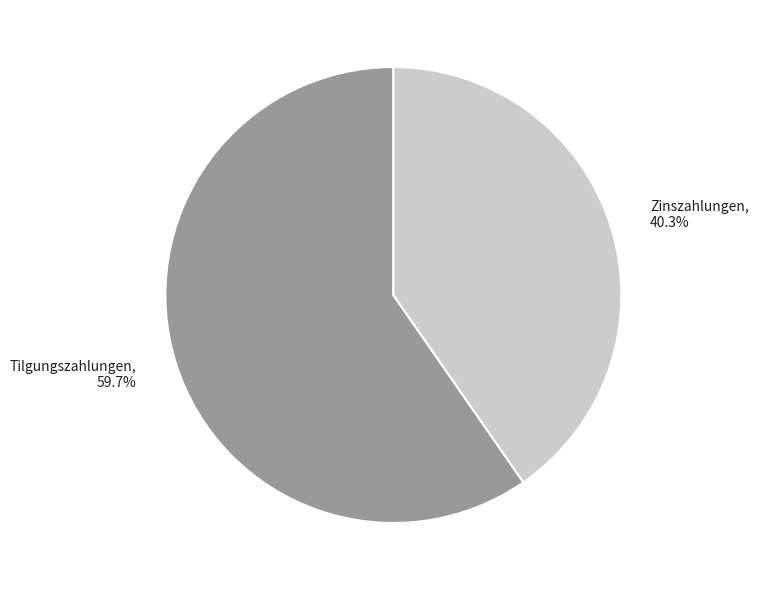

Approximately how many times larger is the value at Tilgungszahlungen compared to Zinszahlungen?

1.5